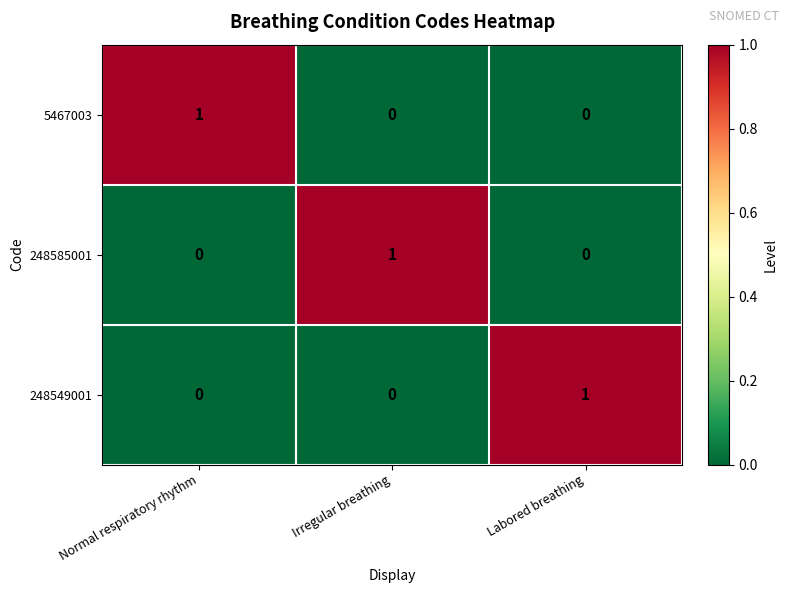

How many data points does each series have?

3